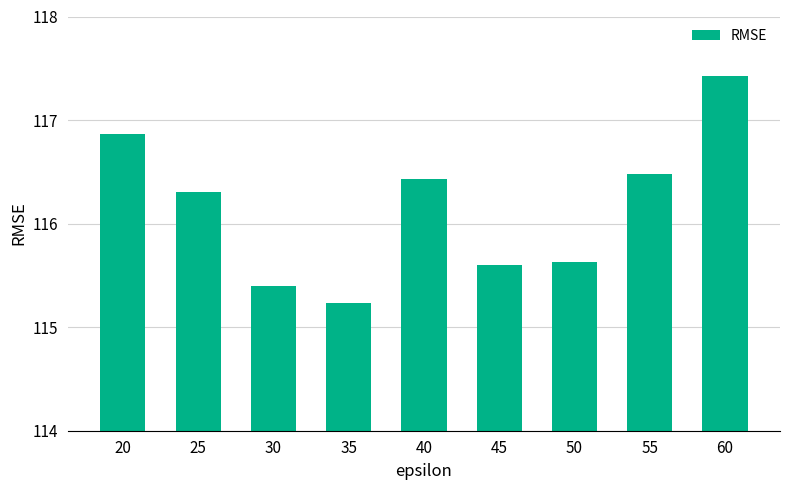

At which category does the chart reach its peak across all series?

60